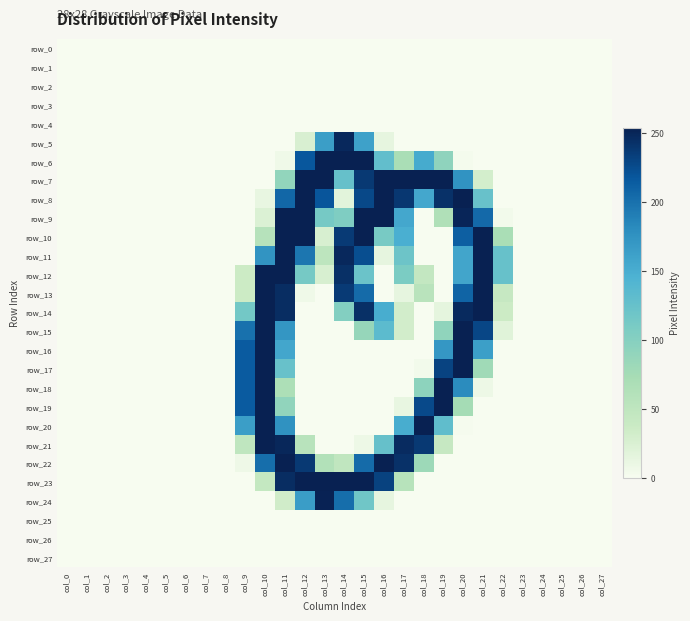

Is the value of row_24 at col_14 greater than the value of row_27 at col_19?

Yes